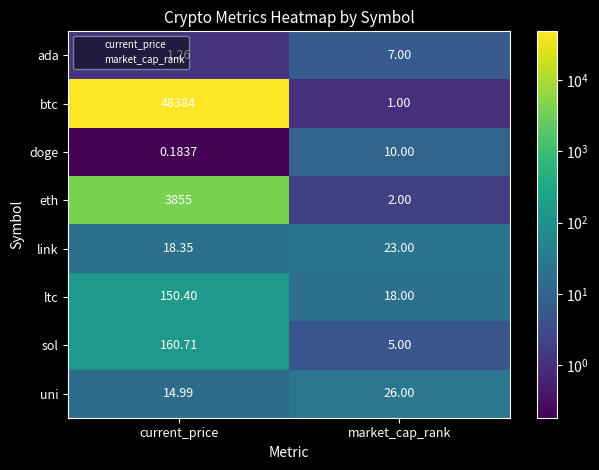

Which category has the highest value in the doge series?

market_cap_rank